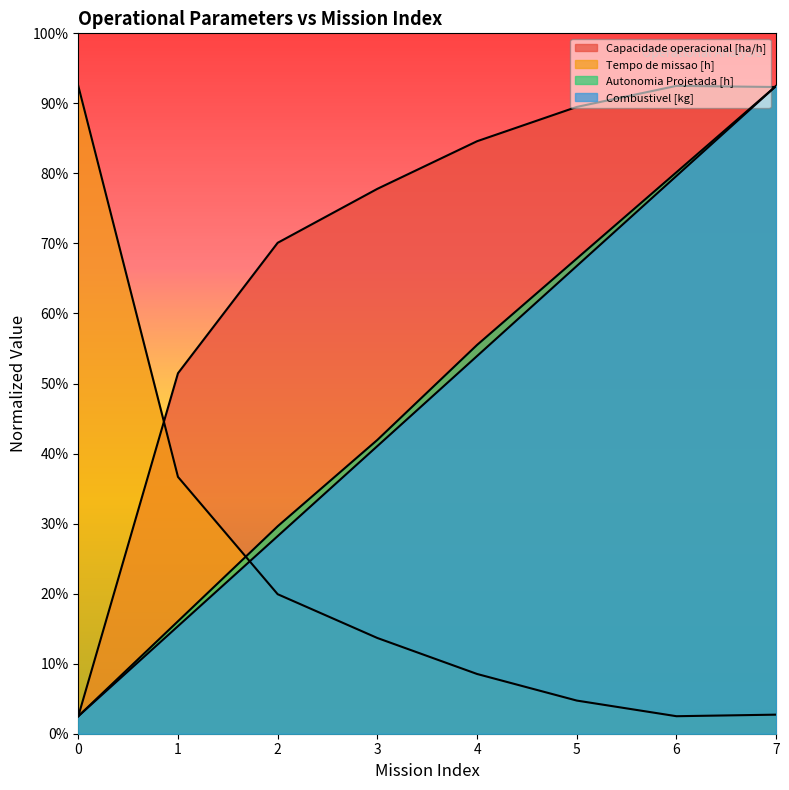

Reading right to left, transcribe all the data shown in this chart.

Capacidade operacional [ha/h]: 18.5	18.5	17.9	16.9	15.6	14.0	10.3	0.5
Tempo de missao [h]: 0.5	0.5	0.9	1.7	2.7	4.0	7.3	18.5
Autonomia Projetada [h]: 18.5	16.0	13.6	11.1	8.4	5.9	3.2	0.5
Combustivel [kg]: 18.5	15.9	13.4	10.8	8.2	5.6	3.1	0.5